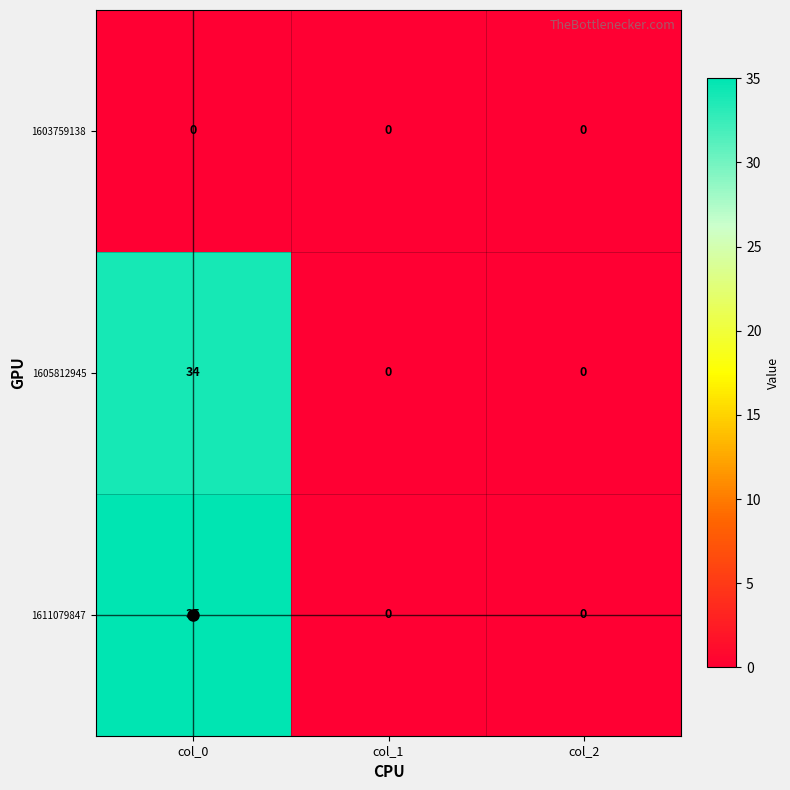

Which category has the highest value across all series?

col_0